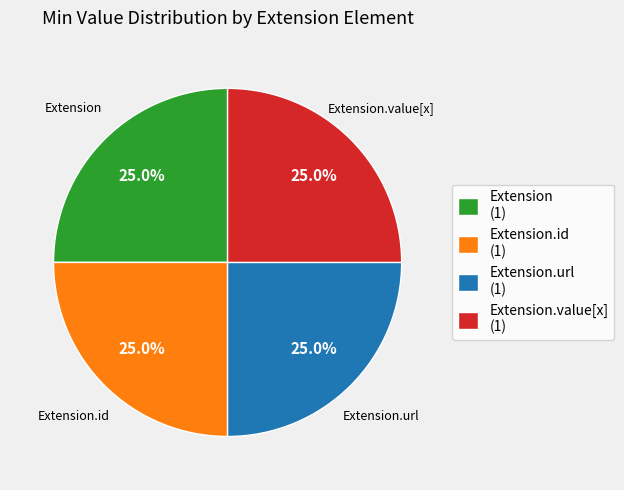

Does any single category account for the majority?

No